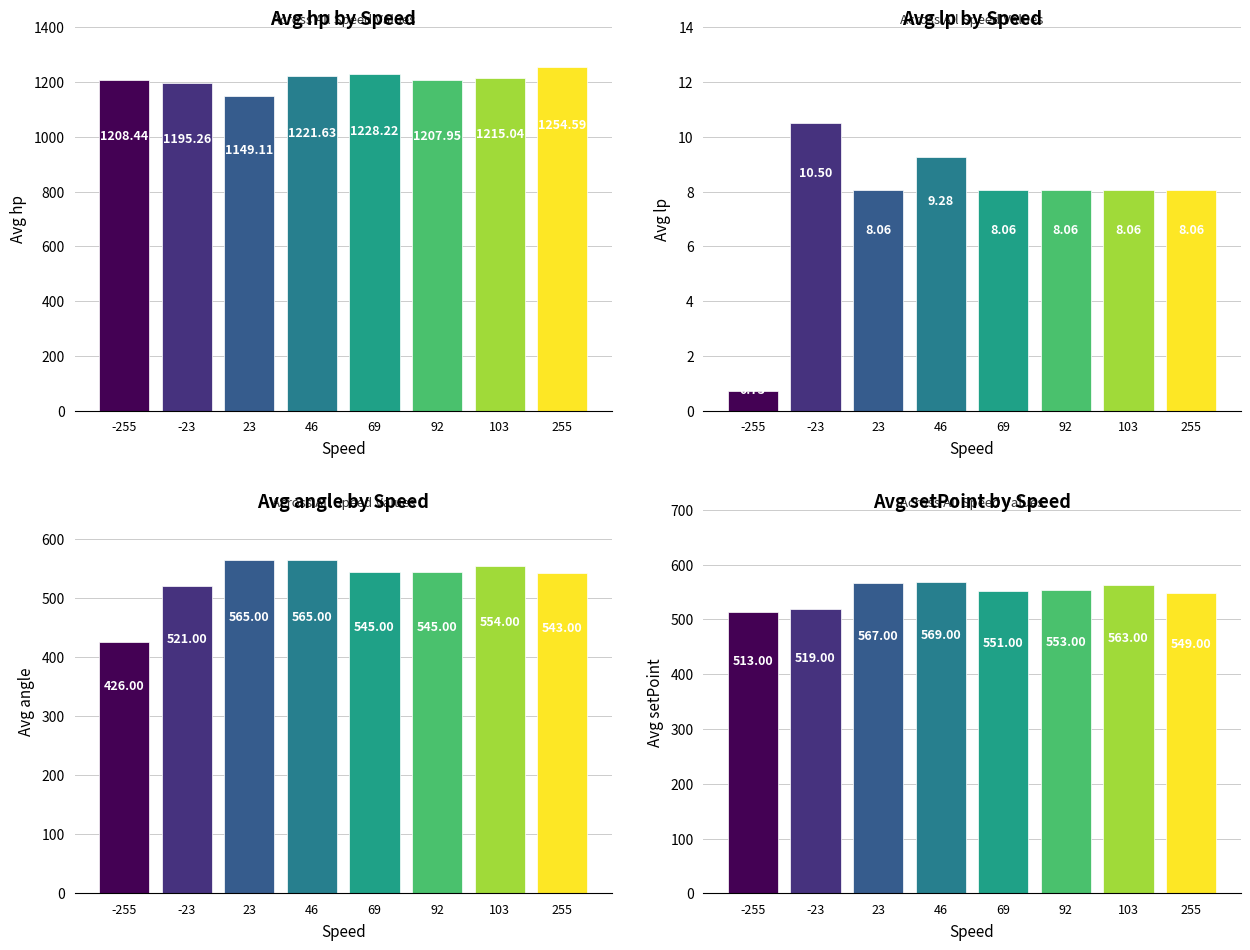

The value at 255 is 549. True or false?

True